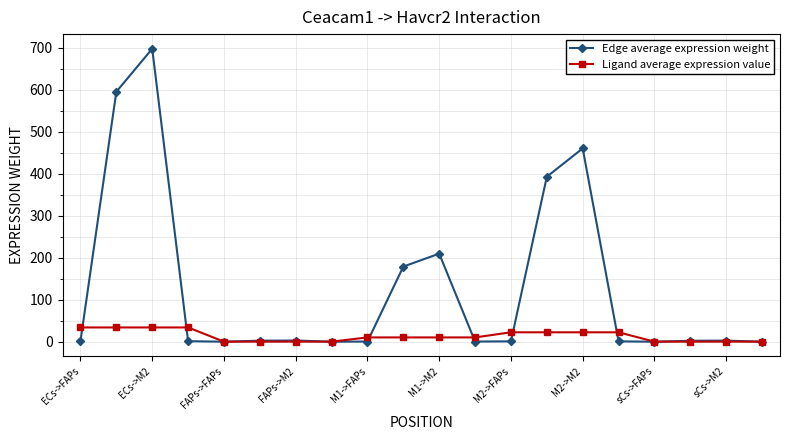

What is the highest value of the Edge average expression weight series?

698.0